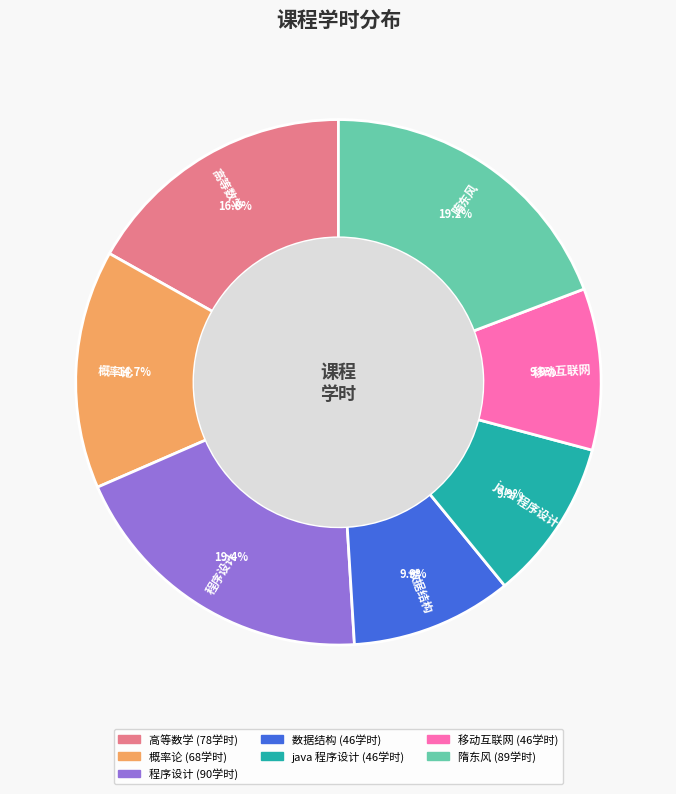

What is the ratio of the value at 概率论 to the value at 隋东风?

0.8